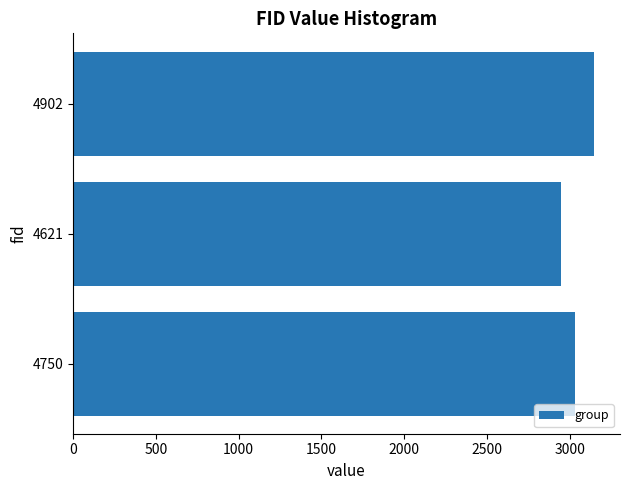

What is the sum of all values?

9124